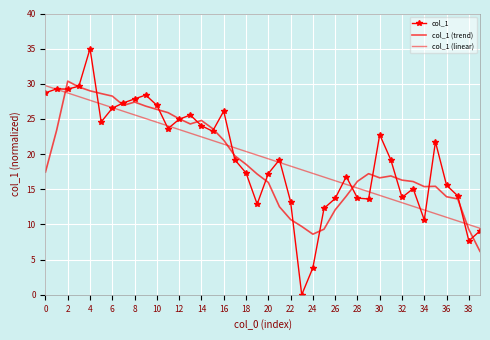

Reading left to right, list all the values displayed in this chart.

col_1: 28.7	29.3	29.2	29.7	35.0	24.6	26.5	27.3	27.9	28.4	26.9	23.6	25.0	25.6	24.0	23.3	26.1	19.2	17.3	12.9	17.2	19.2	13.3	0.0	3.8	12.3	13.7	16.8	13.7	13.6	22.8	19.2	13.8	15.1	10.6	21.8	15.6	14.1	7.7	9.1
col_1 (trend): 17.4	23.4	30.4	29.6	29.0	28.6	28.3	26.9	27.4	26.8	26.4	25.9	25.0	24.3	24.8	23.6	22.0	19.8	18.6	17.2	16.0	12.5	10.7	9.7	8.6	9.3	12.1	14.0	16.1	17.2	16.6	16.9	16.3	16.1	15.4	15.4	13.9	13.6	9.3	6.2
col_1 (linear): 29.7	29.2	28.7	28.2	27.7	27.1	26.6	26.1	25.6	25.1	24.5	24.0	23.5	23.0	22.5	21.9	21.4	20.9	20.4	19.9	19.3	18.8	18.3	17.8	17.3	16.7	16.2	15.7	15.2	14.7	14.1	13.6	13.1	12.6	12.1	11.5	11.0	10.5	10.0	9.5